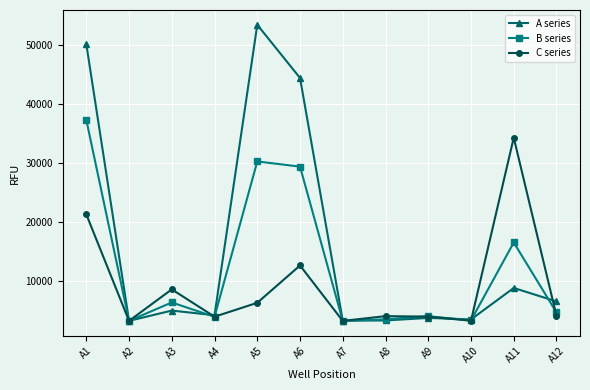

At which category does A series reach its first local valley?

A2